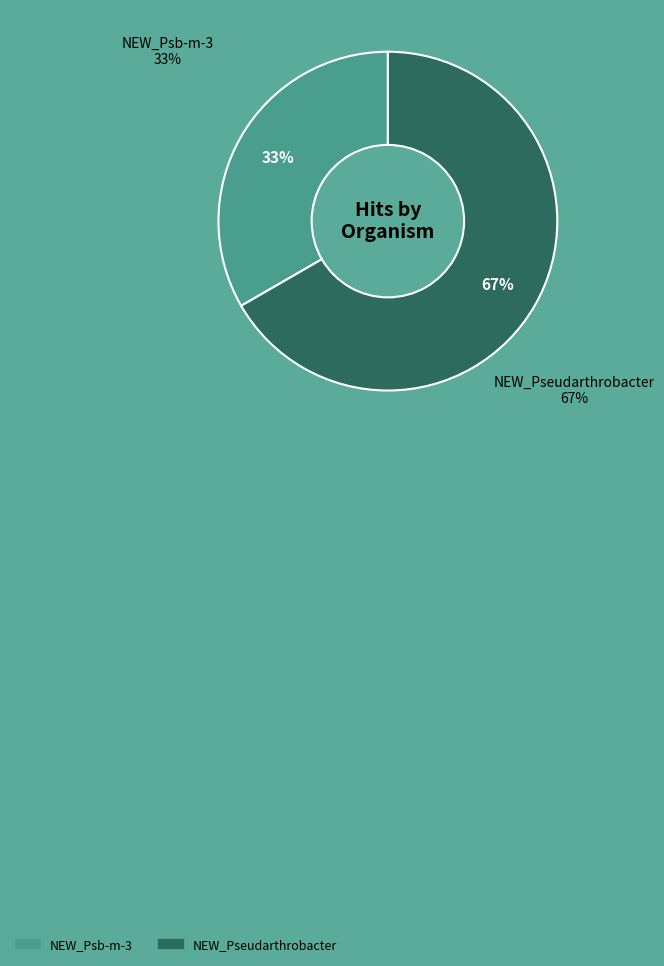

To the nearest percent, what is the combined percentage of NEW_Psb-m-3 and NEW_Pseudarthrobacter?

100%